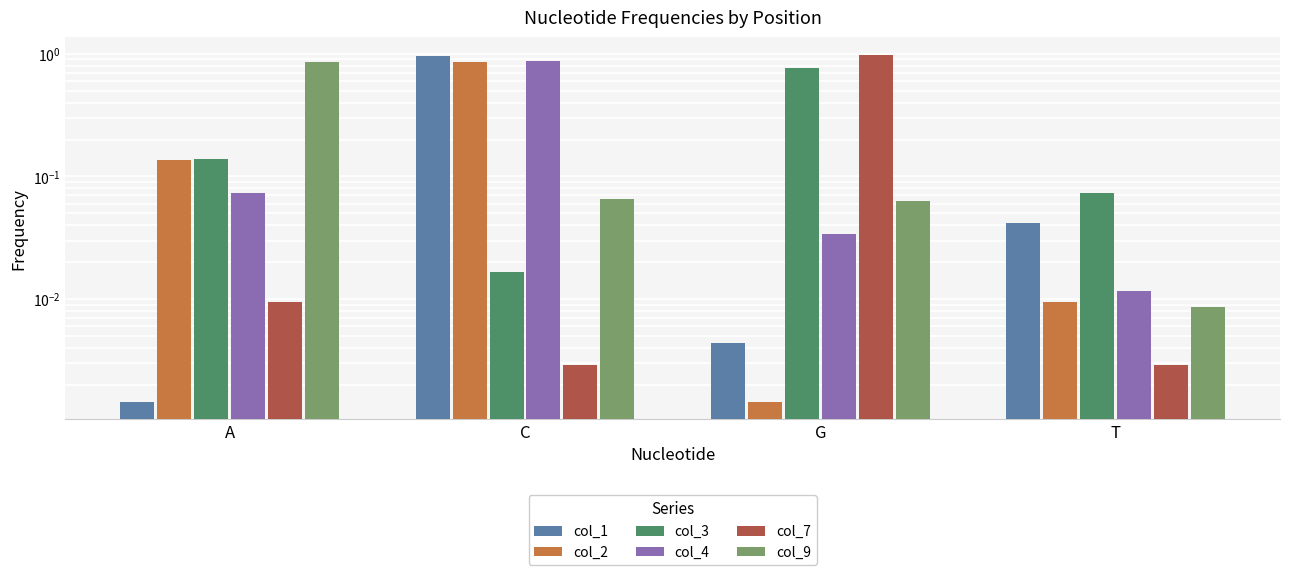

At C, list the series in order from smallest to largest.

col_7, col_3, col_9, col_2, col_4, col_1